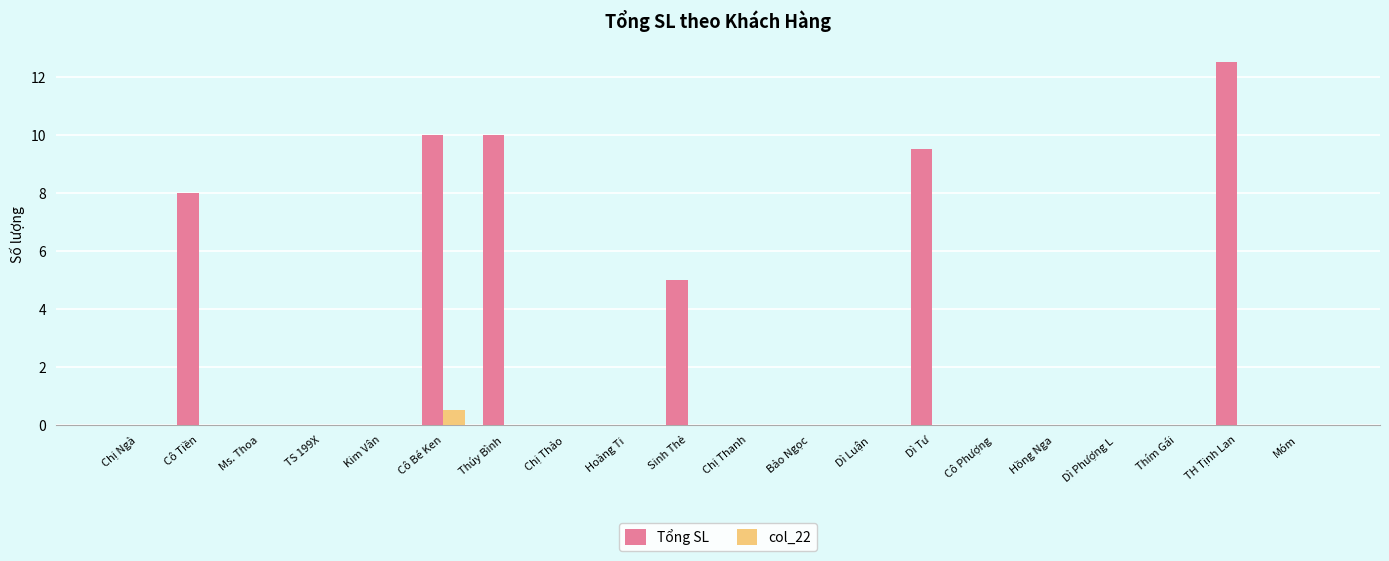

The col_22 series shows 0.0 at Kim Vân. True or false?

True